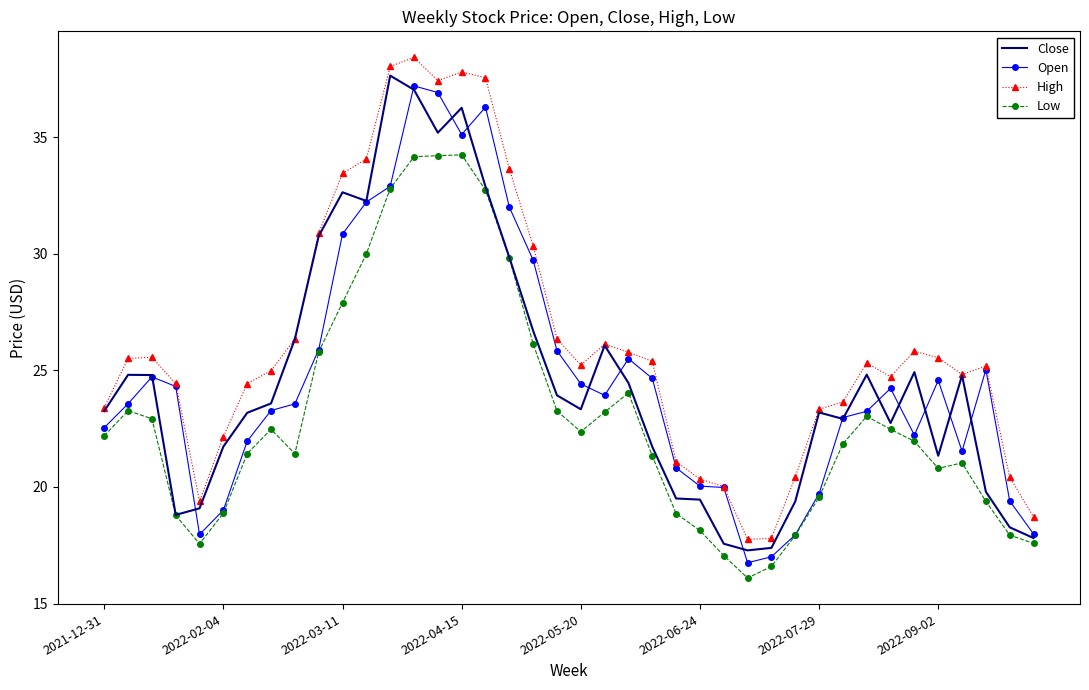

Which series has the largest total across all categories?

High